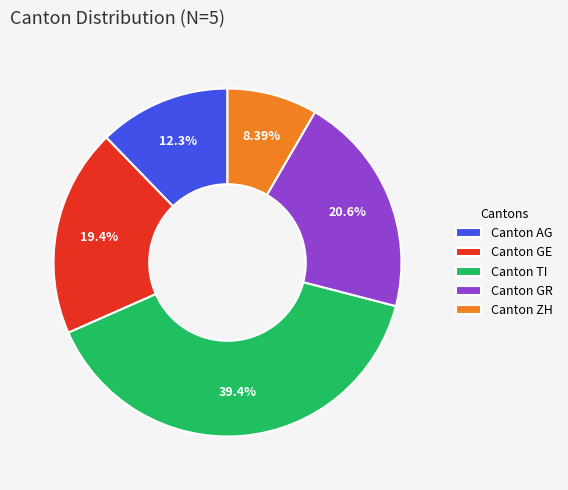

Rank the categories by value from highest to lowest.

Canton TI, Canton GR, Canton GE, Canton AG, Canton ZH